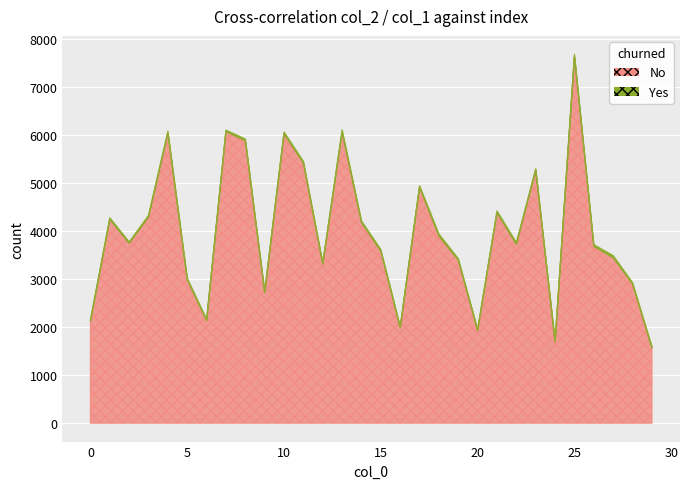

Reading left to right, extract all data points from this chart.

col_2: 0=2124	1=4247	2=3749	3=4300	4=6040	5=2987	6=2136	7=6078	8=5887	9=2723	10=6031	11=5421	12=3313	13=6065	14=4181	15=3581	16=1987	17=4913	18=3901	19=3398	20=1931	21=4387	22=3727	23=5267	24=1692	25=7634	26=3683	27=3450	28=2900	29=1568
col_1: 0=31	1=33	2=27	3=31	4=46	5=35	6=27	7=29	8=36	9=20	10=38	11=34	12=29	13=48	14=35	15=35	16=25	17=37	18=41	19=30	20=24	21=38	22=36	23=36	24=21	25=54	26=38	27=41	28=30	29=28